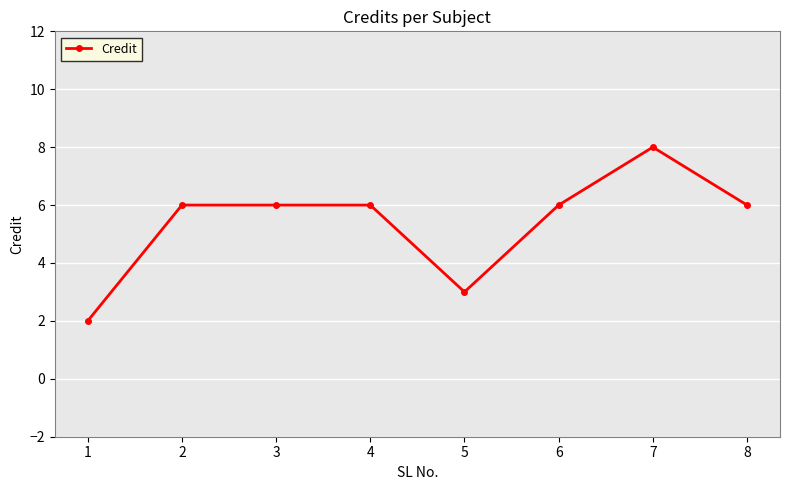

True or false: the data has more than 0 interior local peaks.

True